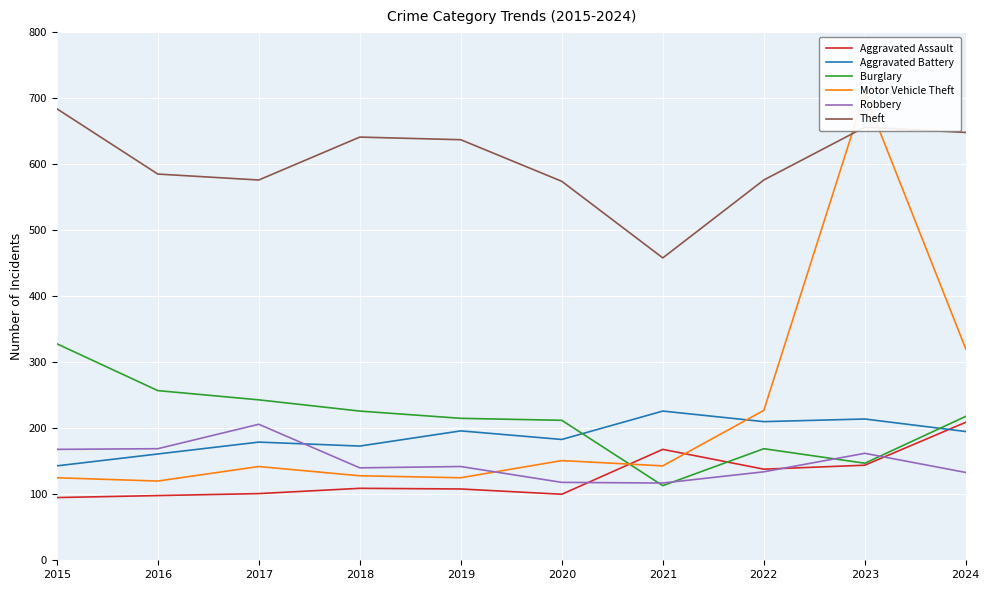

What is the difference between the highest and lowest values at 2019?

529